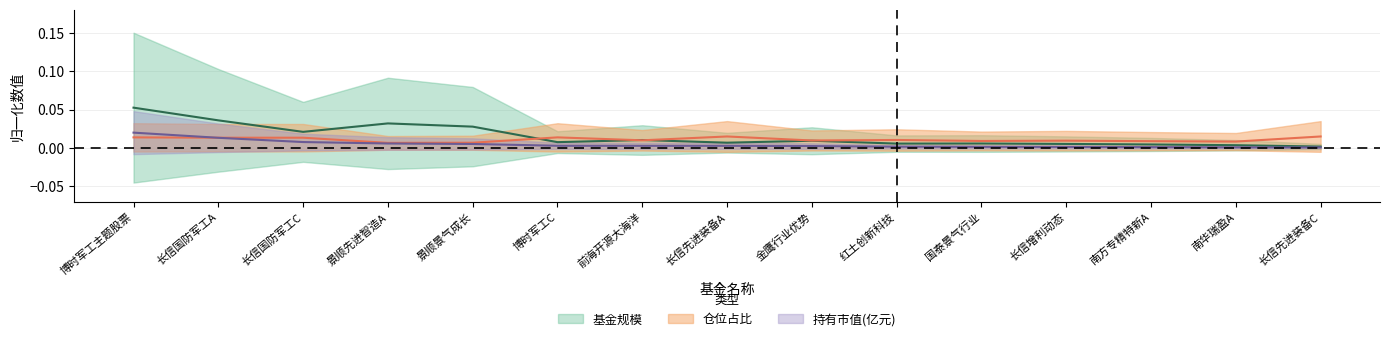

True or false: 基金规模 has a value of 0.0 at 长信先进装备C.

True